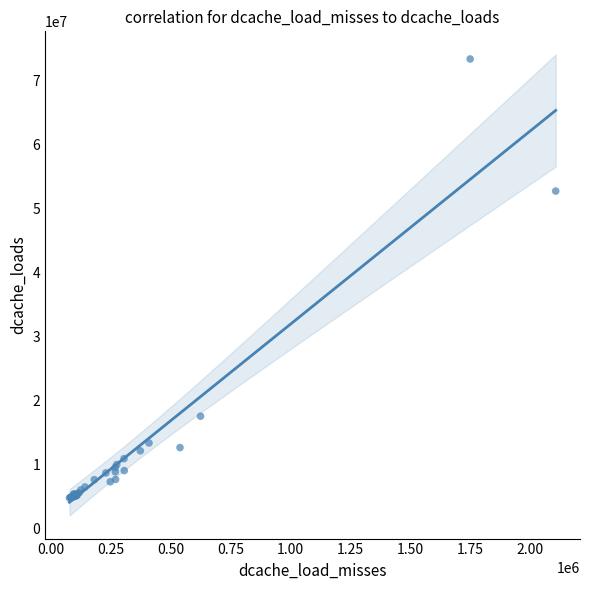

What Y value in the scatter plot is closest to 39101937?

52744581